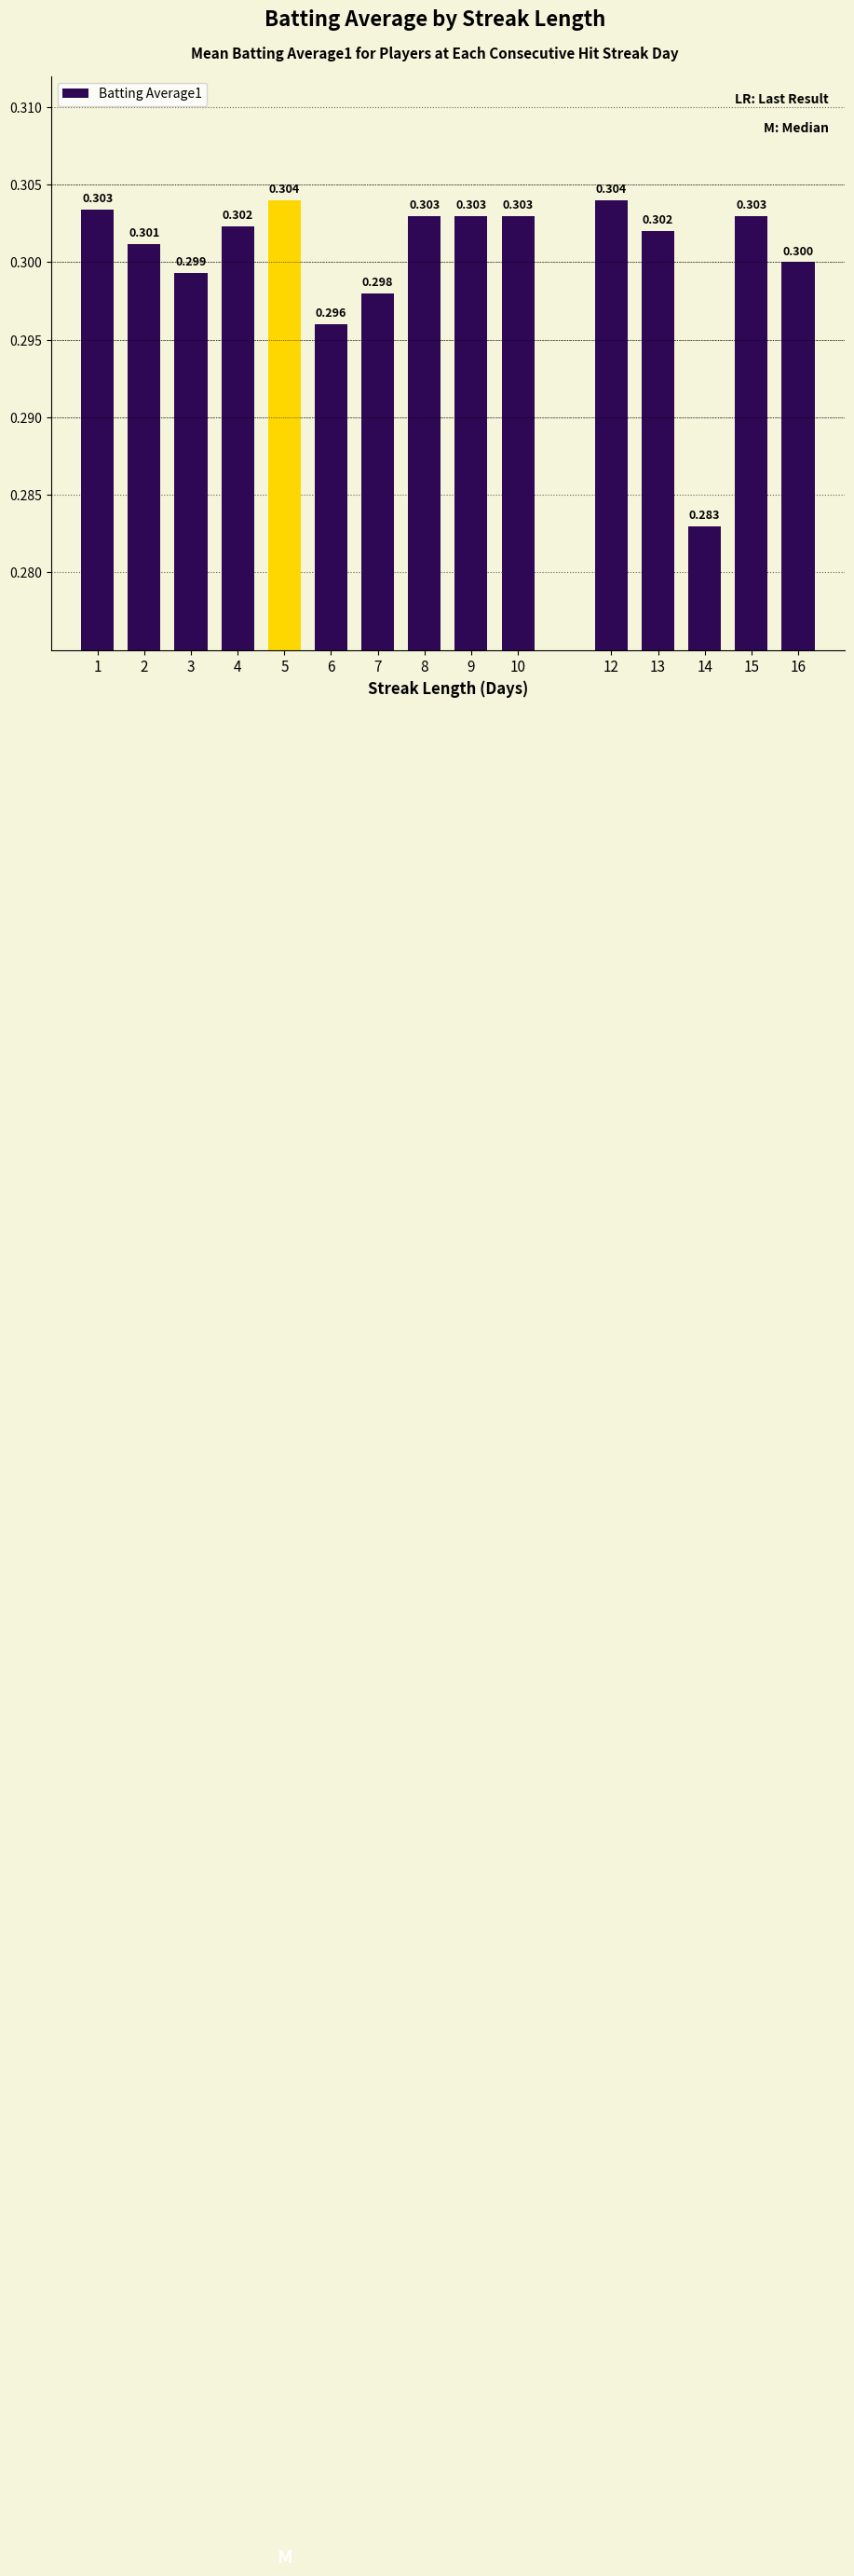

At which category does the chart reach its minimum across all series?

14